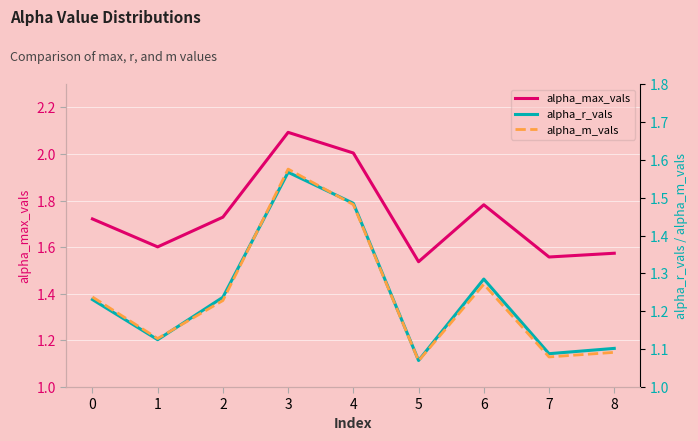

In alpha_r_vals, how many points are lower than both neighbors (excluding endpoints)?

3